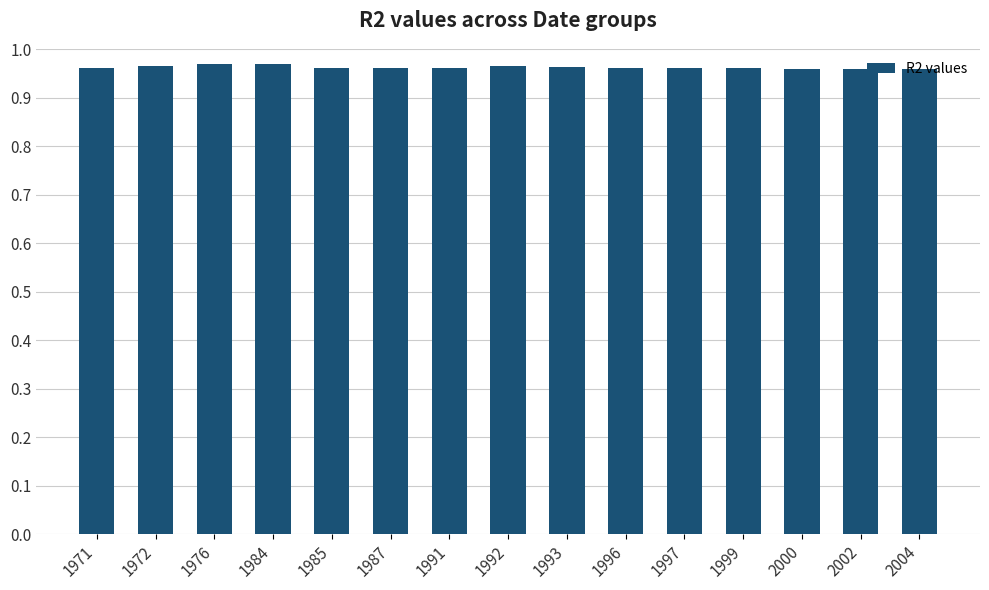

What is the sum of all values?

14.4